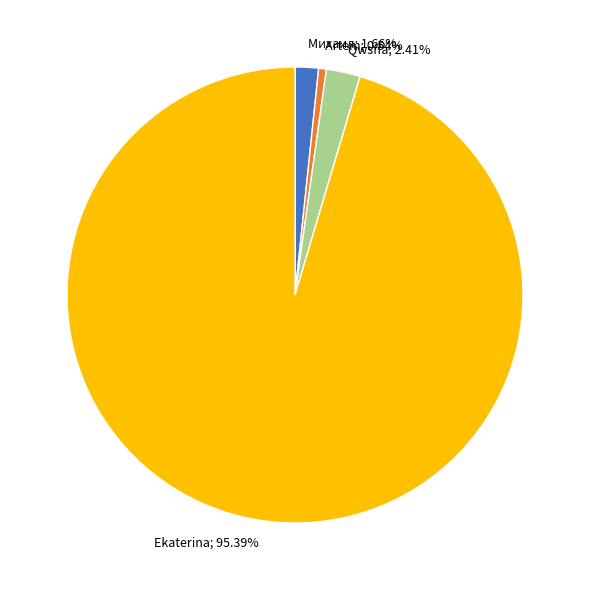

Does any single category account for the majority?

Yes